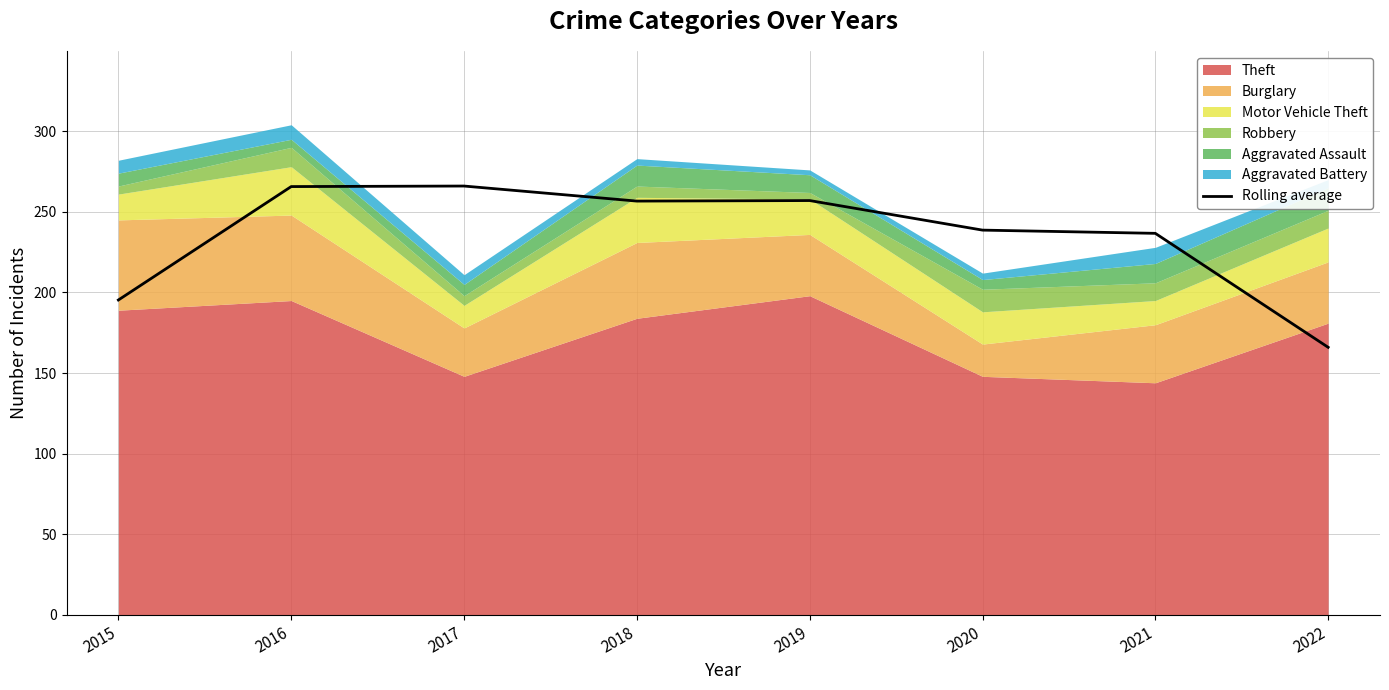

Reading left to right, extract all data points from this chart.

195.3	265.7	266.0	256.7	257.0	238.7	236.7	166.0